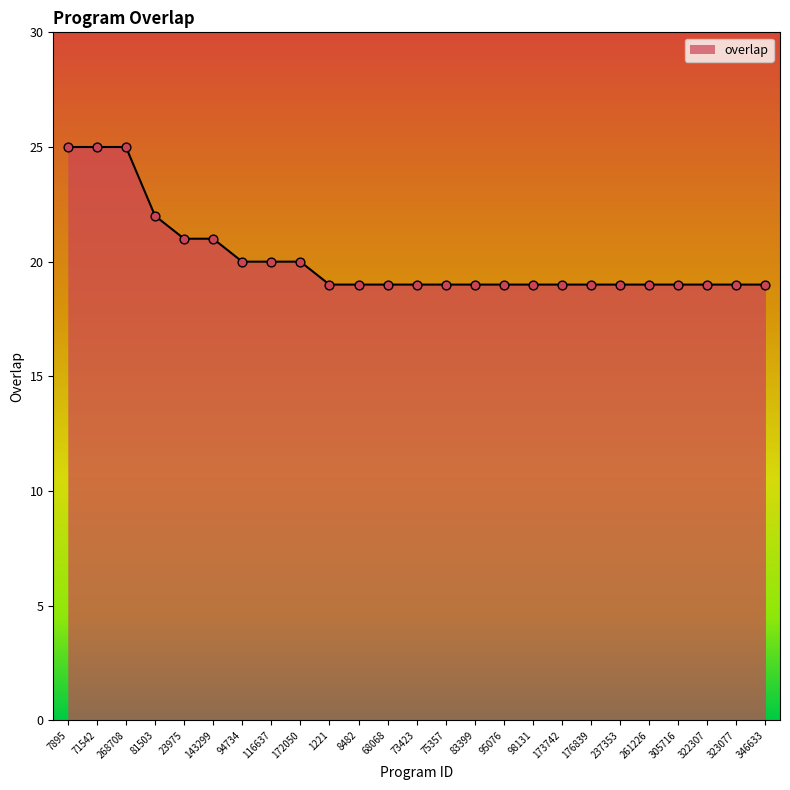

Between 7895 and 81503, which is larger?

7895